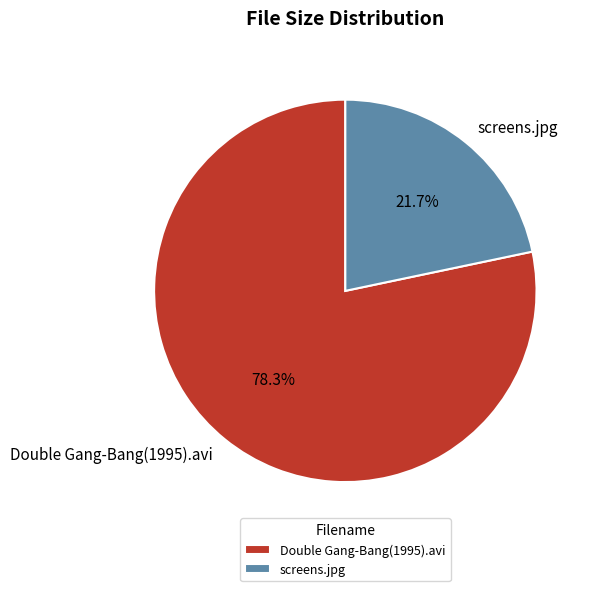

True or false: Double Gang-Bang(1995).avi accounts for 69% of the total.

False